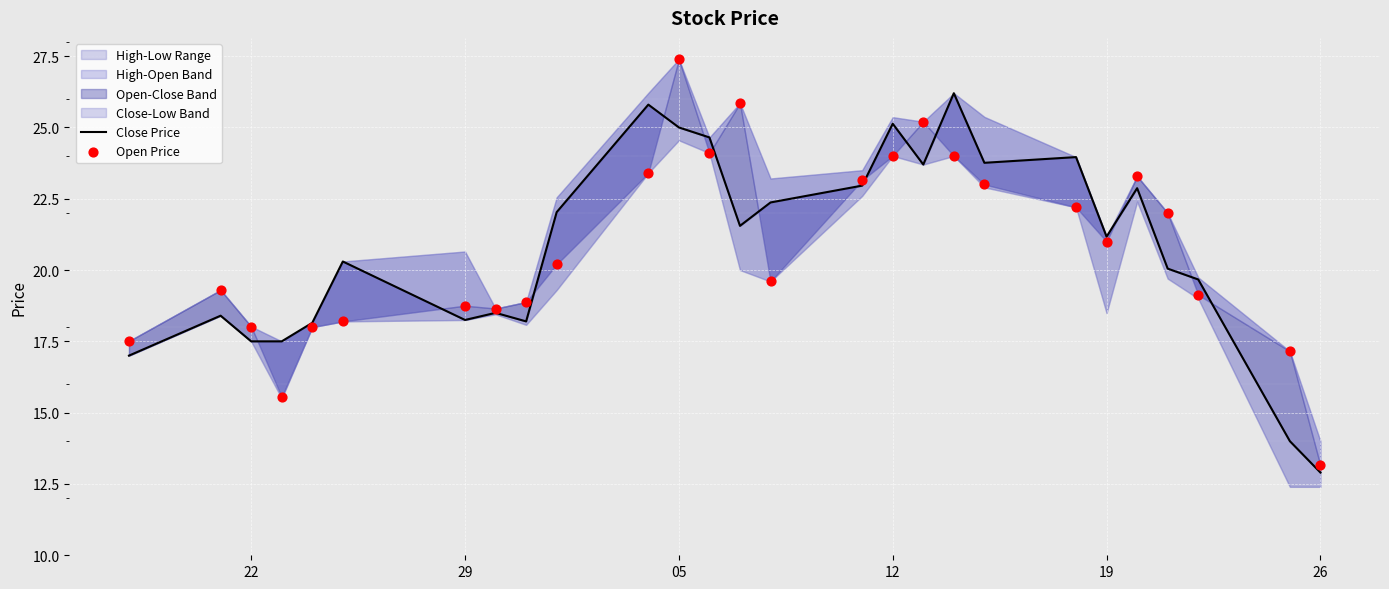

Which series has the largest total across all categories?

Close Price